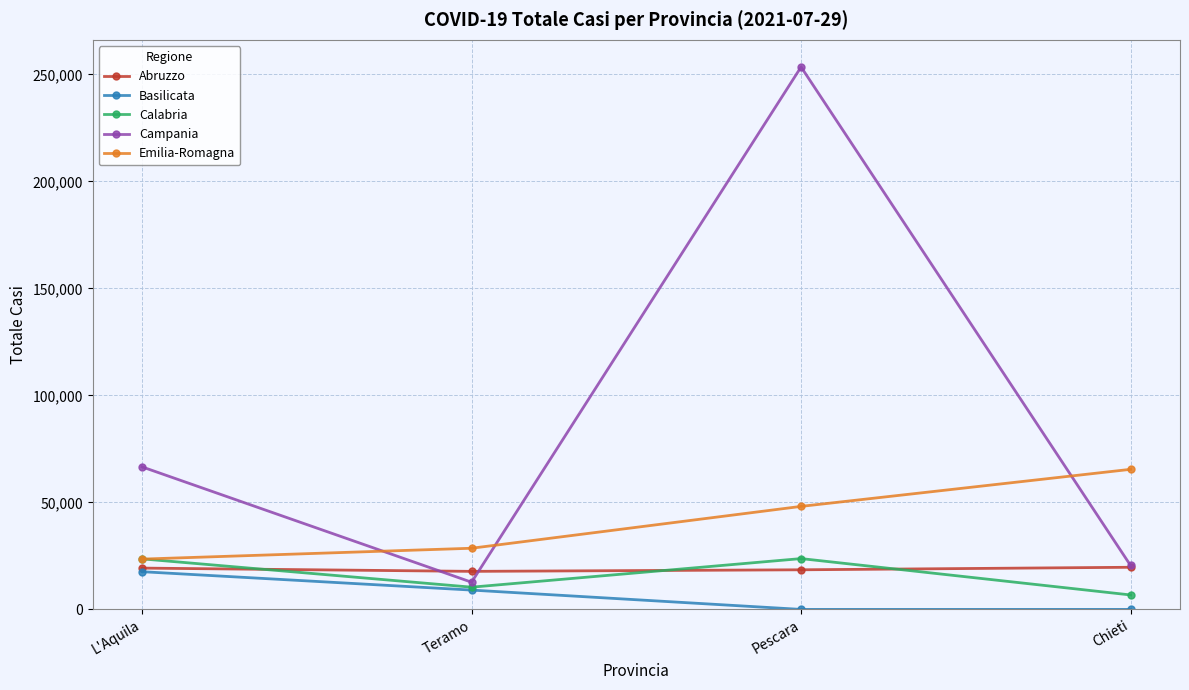

What is the label of the 3rd point from the right?

Teramo